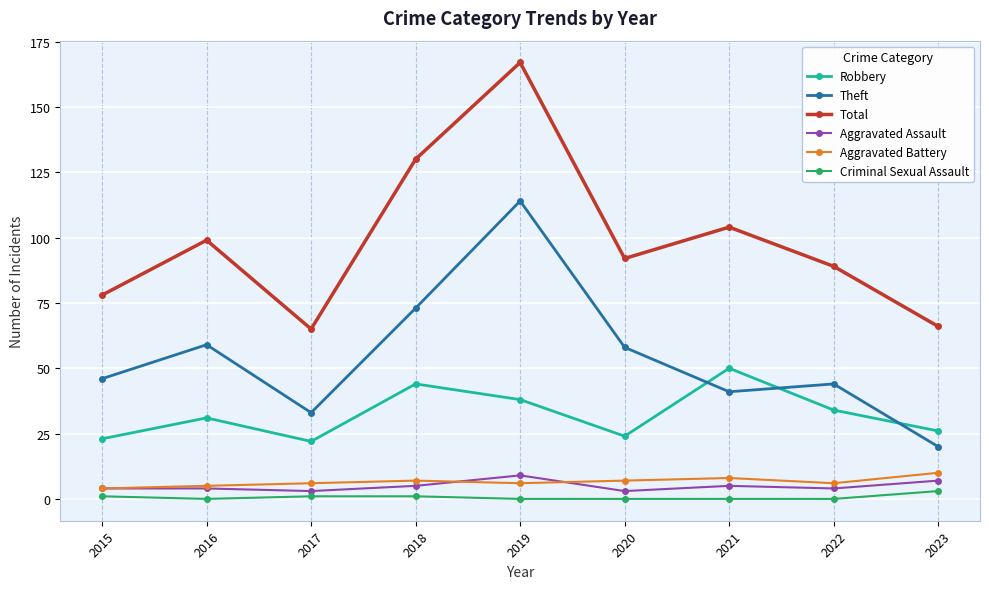

The value of Criminal Sexual Assault at 2016 is 0. True or false?

True